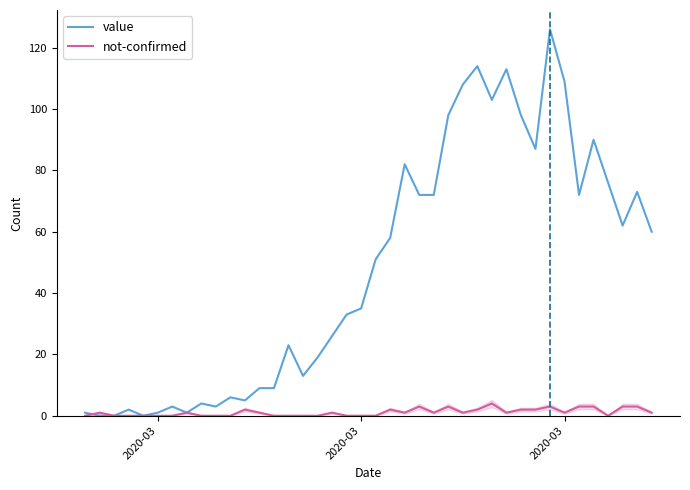

Which series has the largest range (max minus min)?

value